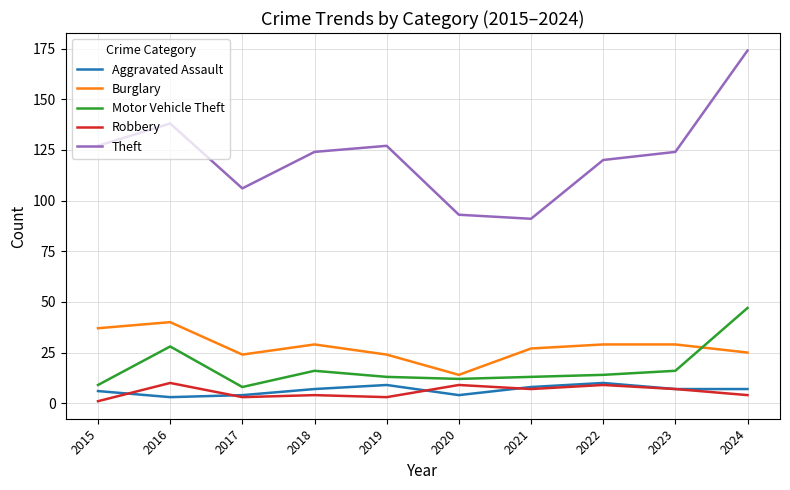

At which category is the sum across all series the highest?

2024